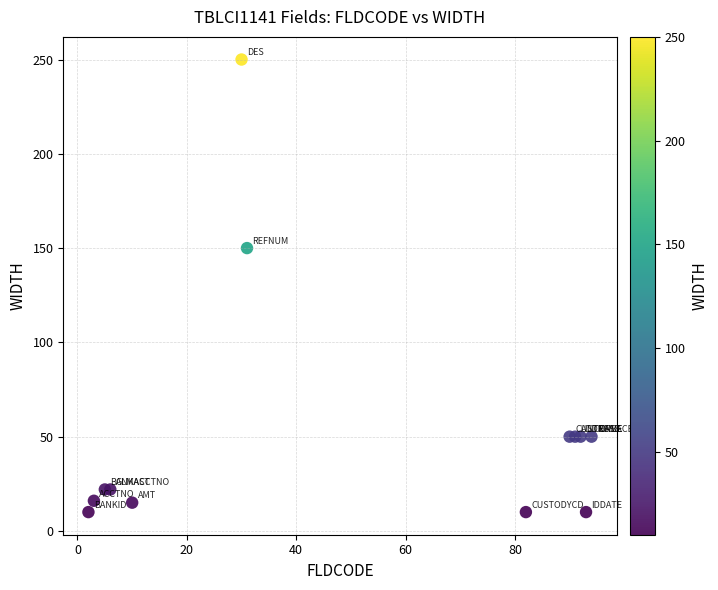

What Y value in the scatter plot is closest to 130?

150